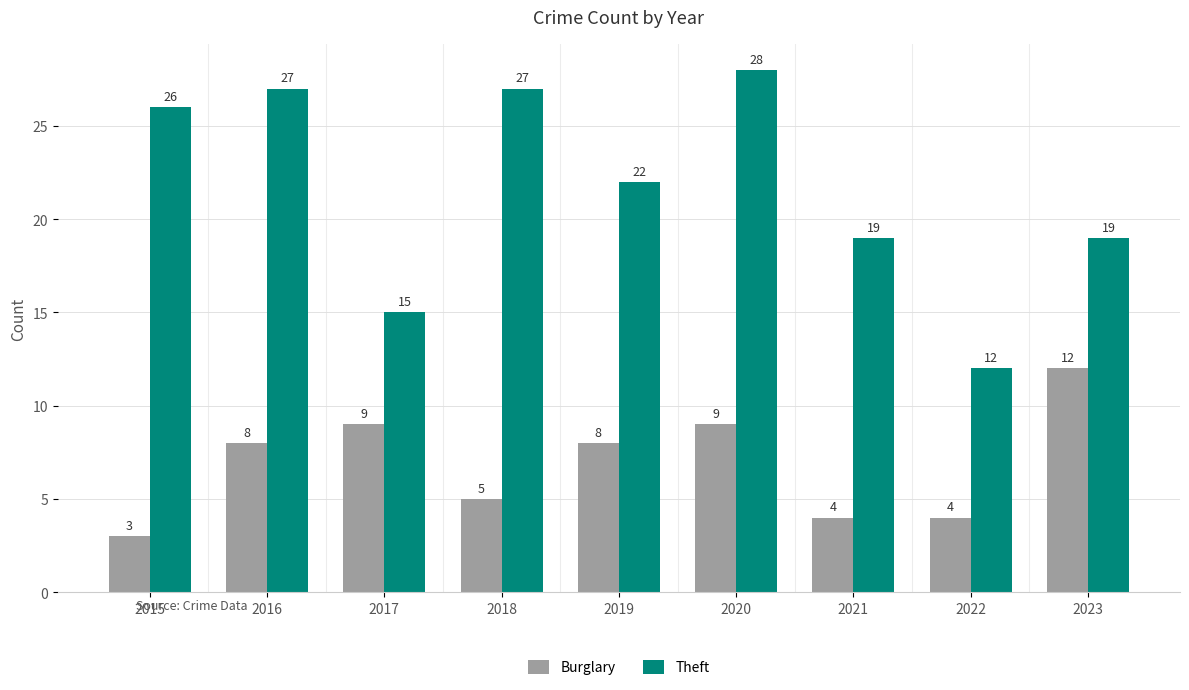

What is the difference between the second highest and second lowest values in the Burglary series?

5